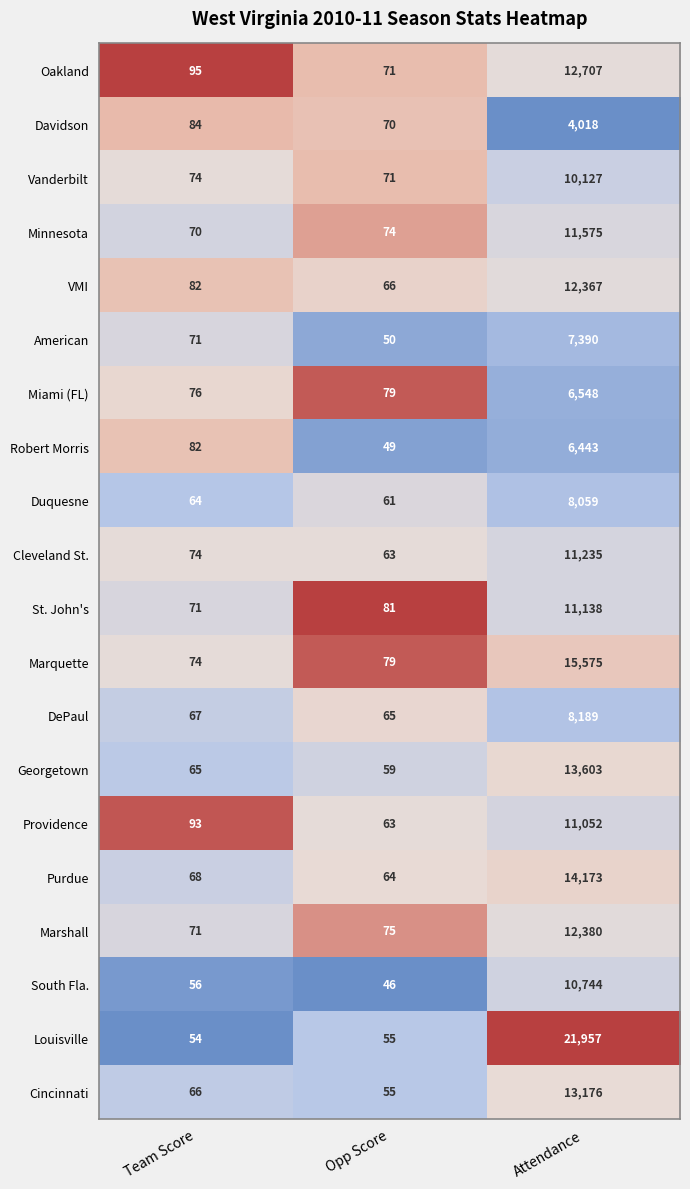

At which category is the sum across all series the highest?

Attendance